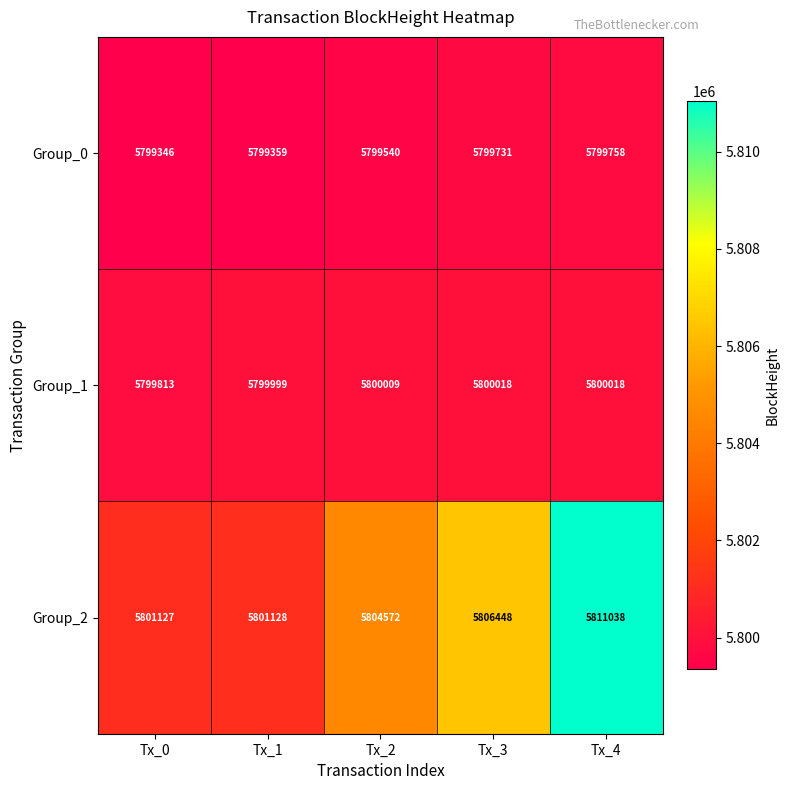

The value of Group_1 at Tx_0 is 8807484. True or false?

False